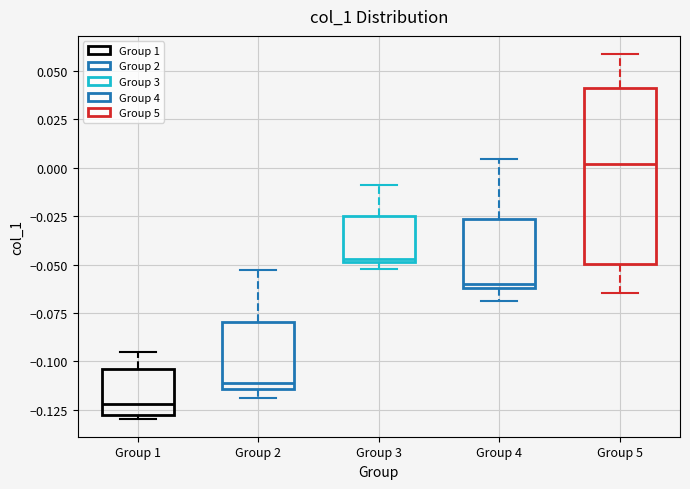

Which box is the tallest, from its lower edge to its upper edge?

Group 5